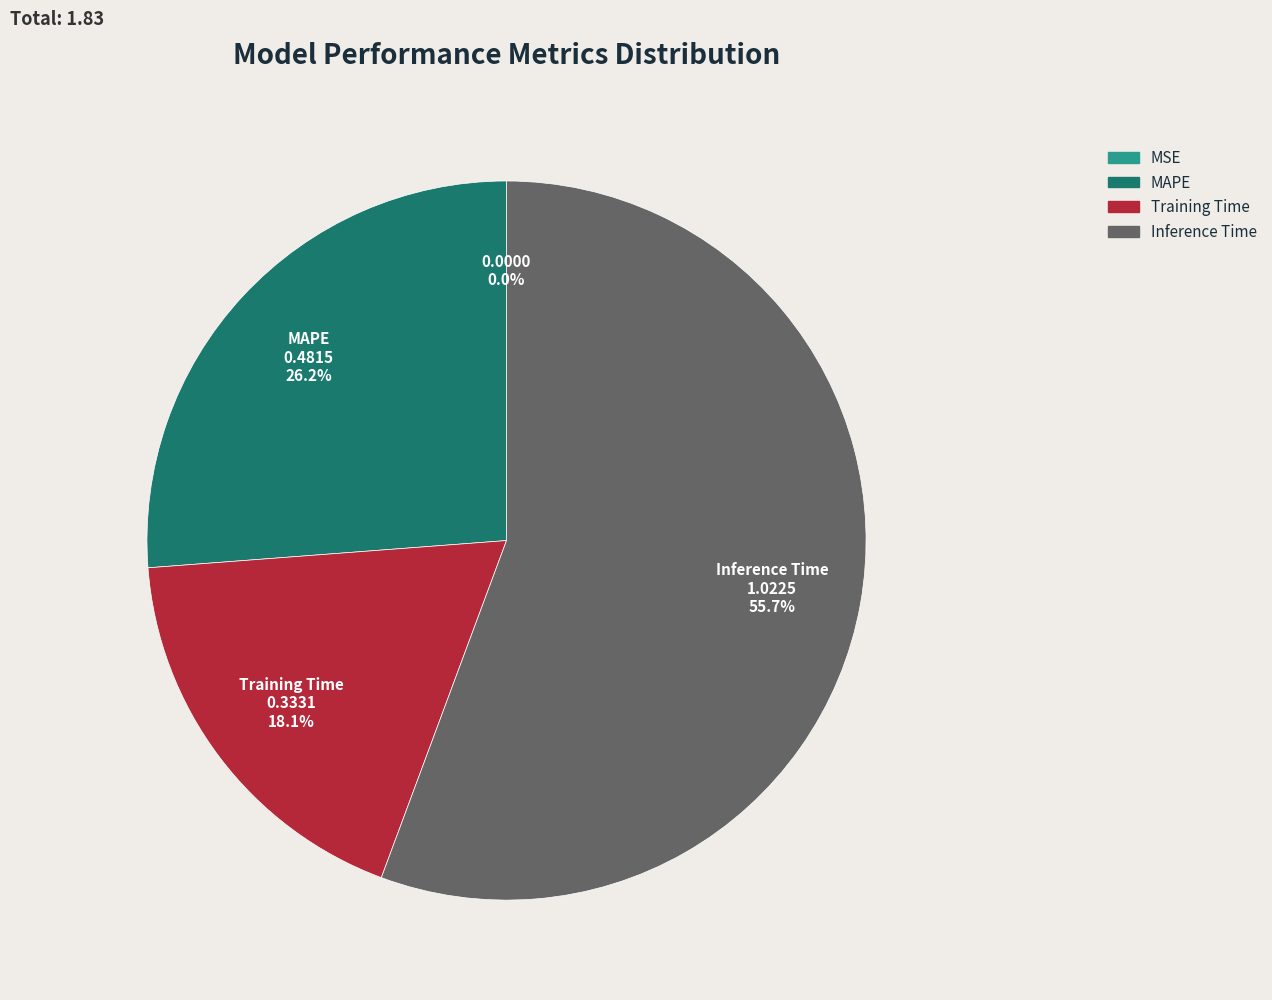

Does any single category account for the majority?

Yes